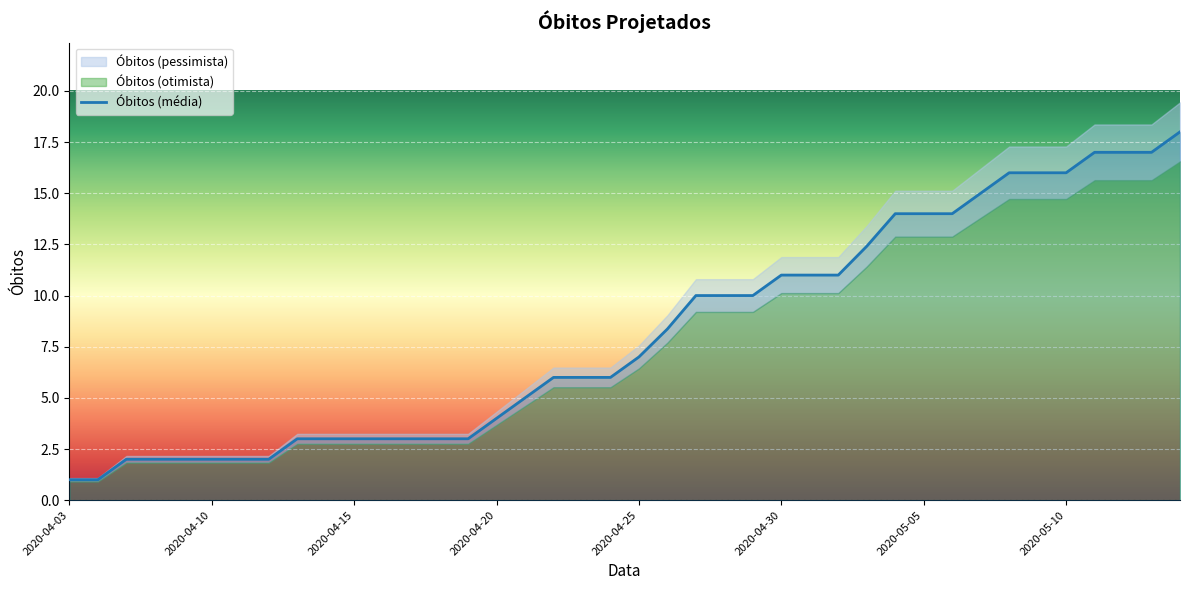

What is the minimum value shown in the chart?

1.0